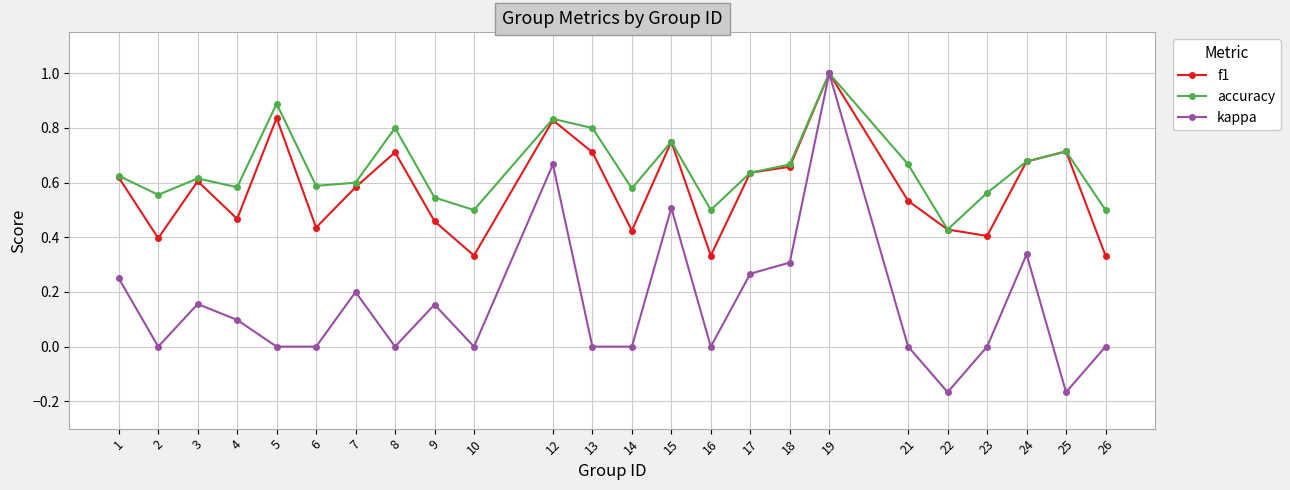

The value of kappa at 5 is -0.4. True or false?

False